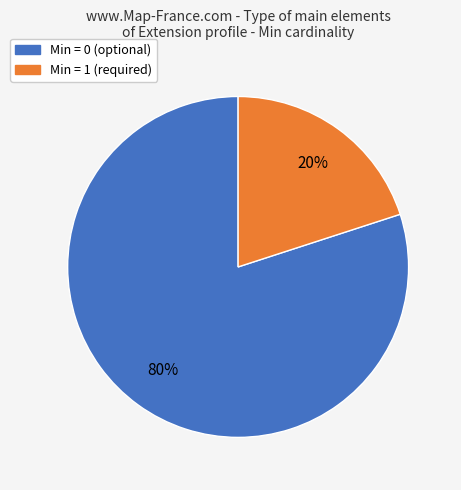

How many slices are in this pie chart?

2